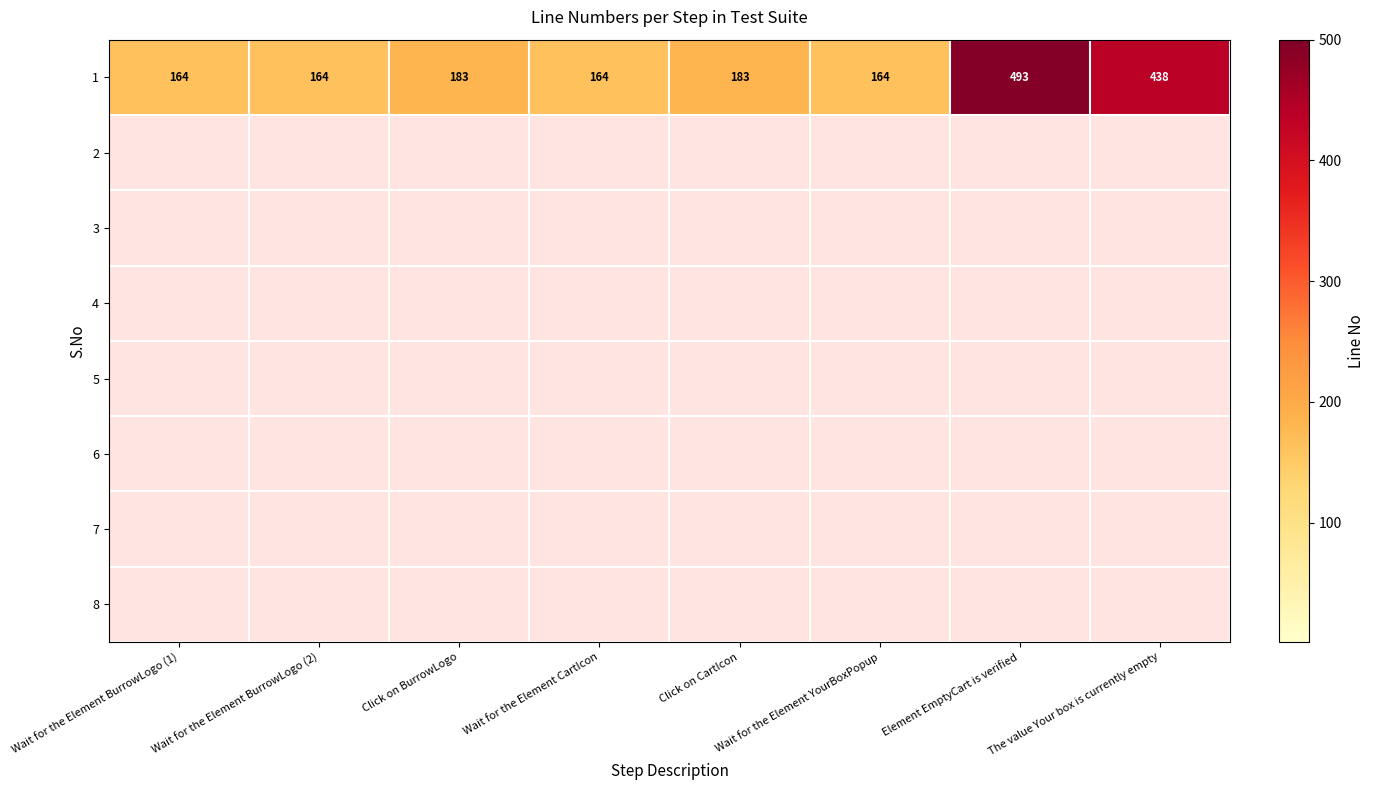

Which series changed the most between Wait for the Element BurrowLogo (2) and Click on CartIcon?

row_0